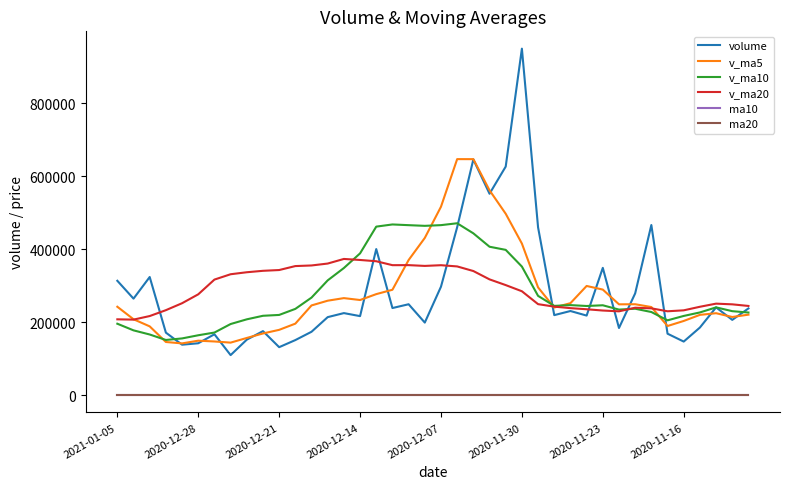

Which series has the largest range (max minus min)?

volume